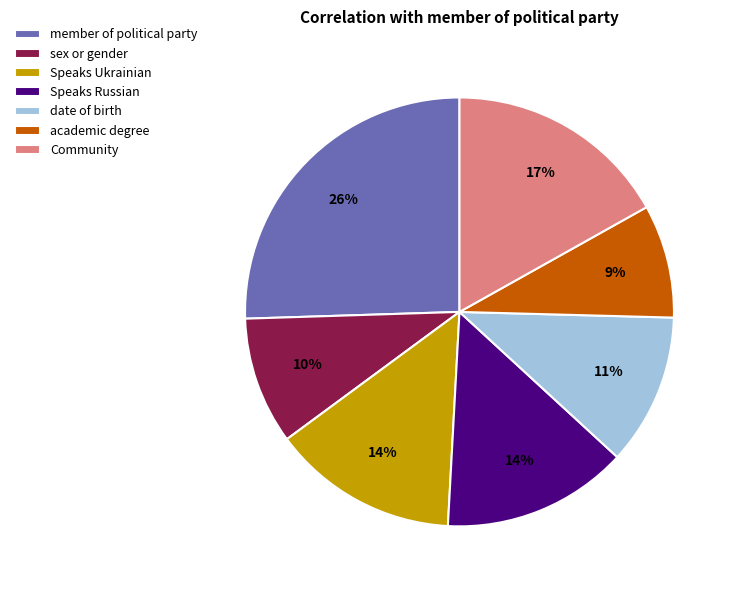

What is the largest slice in the pie chart?

member of political party